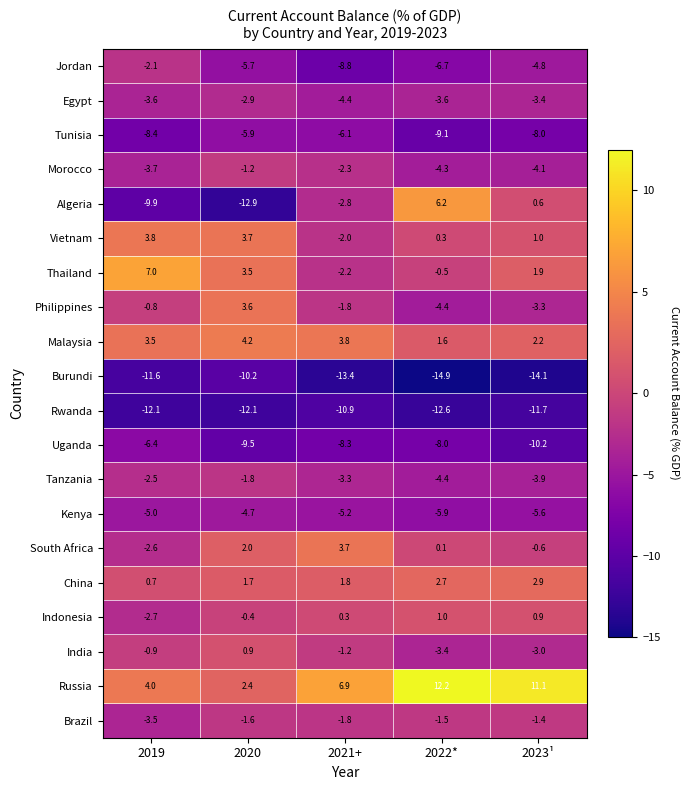

True or false: Morocco has a value of -5.9 at 2019.

False